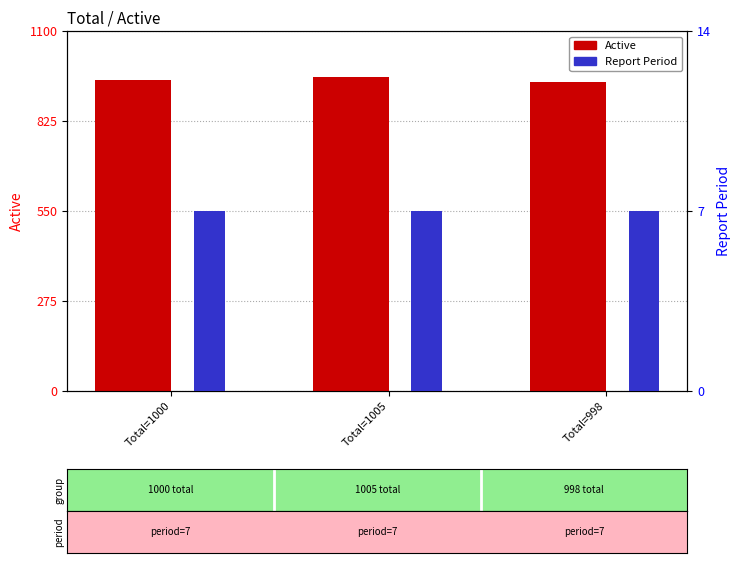

Which series has the widest spread of values?

Active